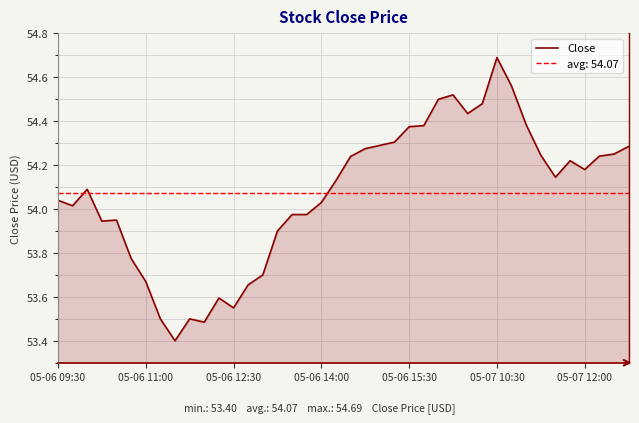

What is the lowest value of the Close series?

53.4